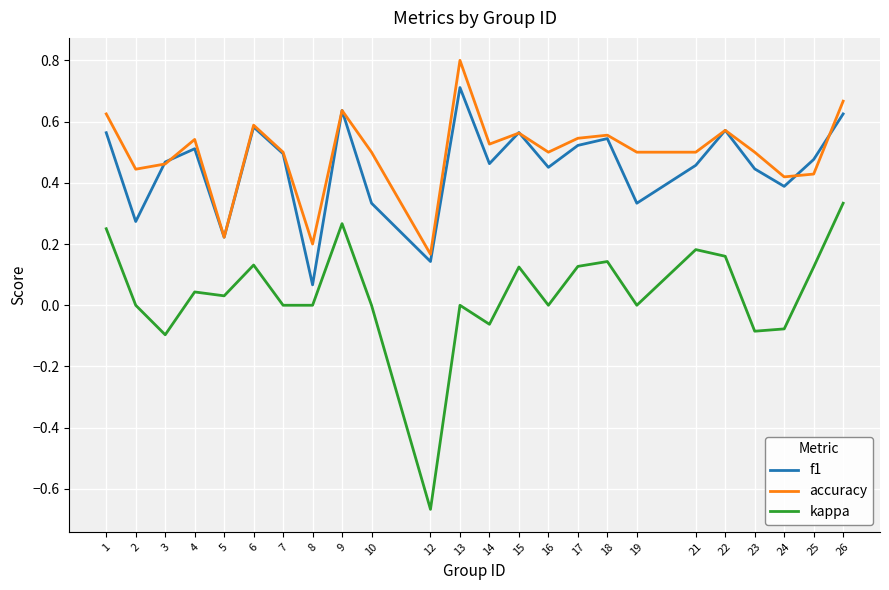

Which series has the widest spread of values?

kappa